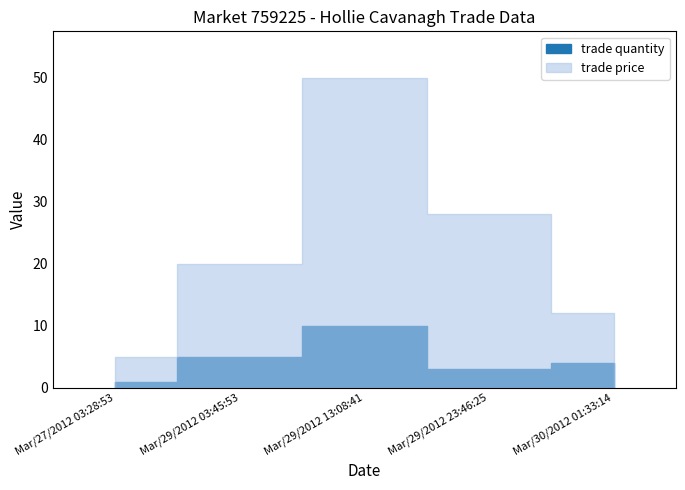

True or false: trade price and trade quantity cross at least once.

False